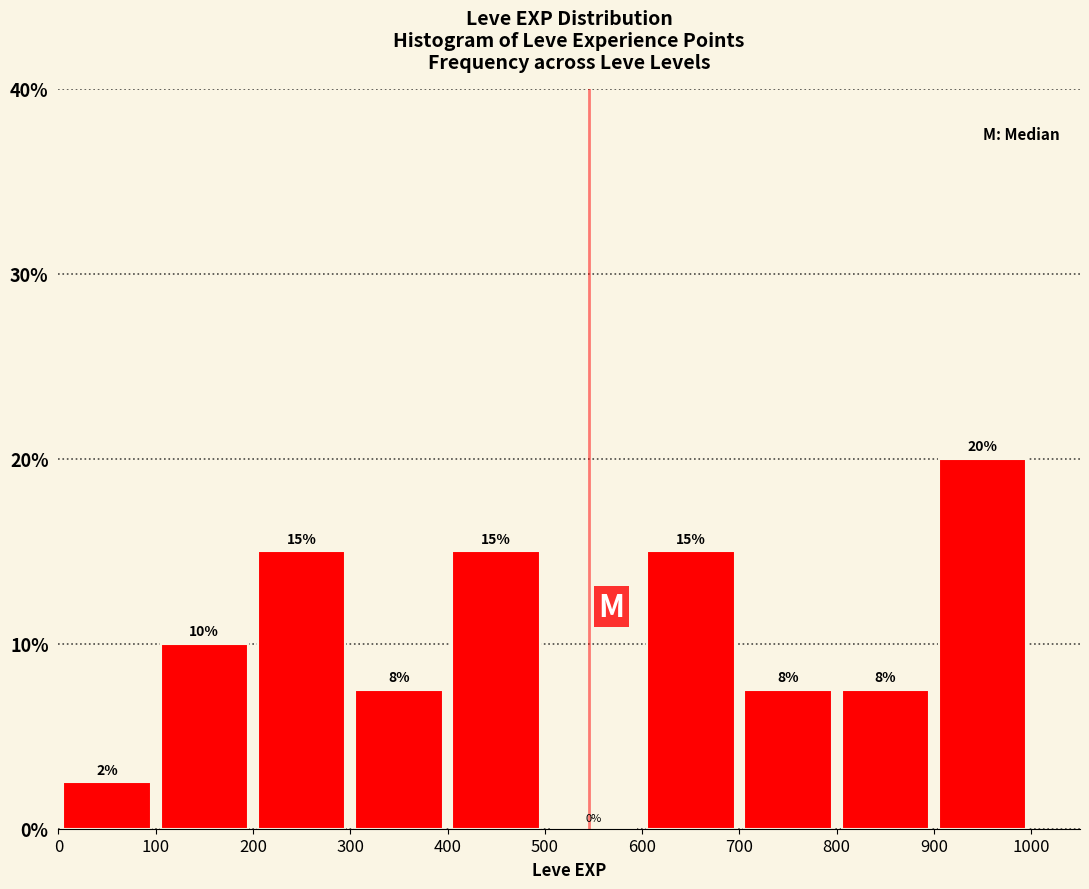

Over which range of the x-axis is the bar tallest?

900 to 1000